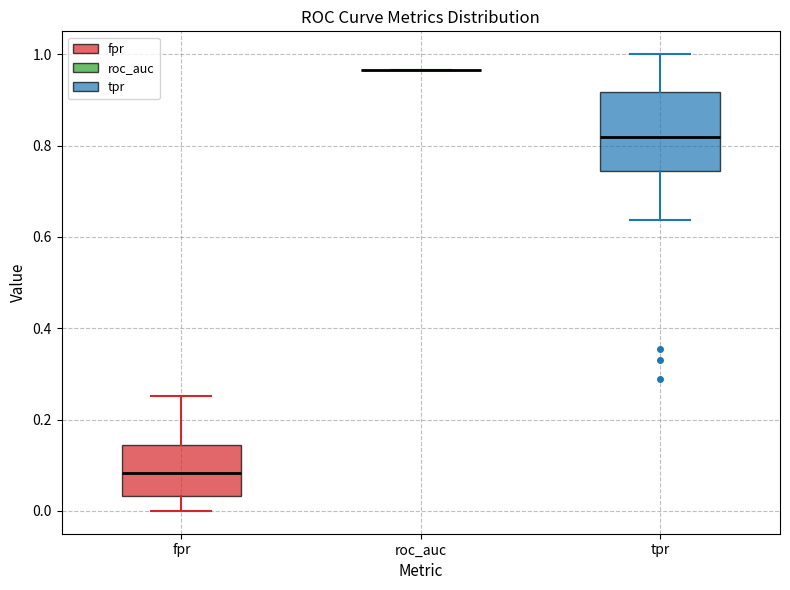

Reading left to right, transcribe this box plot: for each box, give where its median line is, the range the box spans, and where its two whiskers end, as read against the y-axis. The values are not printed on the chart, so give them approximately, as read against the axis.

fpr: median 0.08, box 0.04 to 0.14, whiskers 0.00 to 0.26
roc_auc: box collapsed to a line at 0.96, whiskers 0.96 to 0.96
tpr: median 0.82, box 0.74 to 0.92, whiskers 0.64 to 1.00